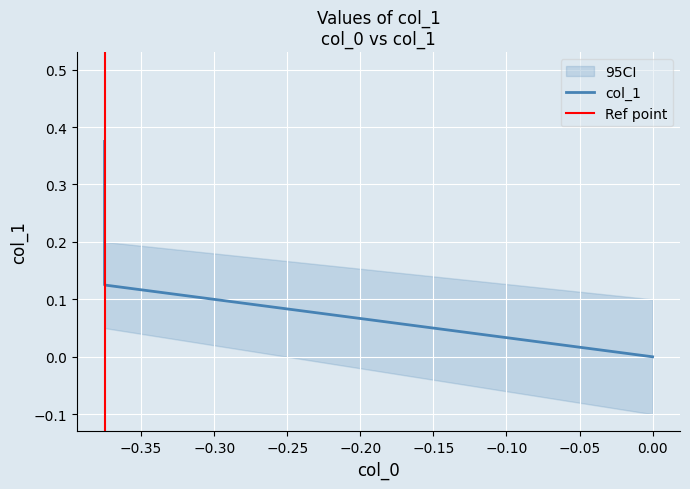

Does the chart display data point markers on the line(s)?

No